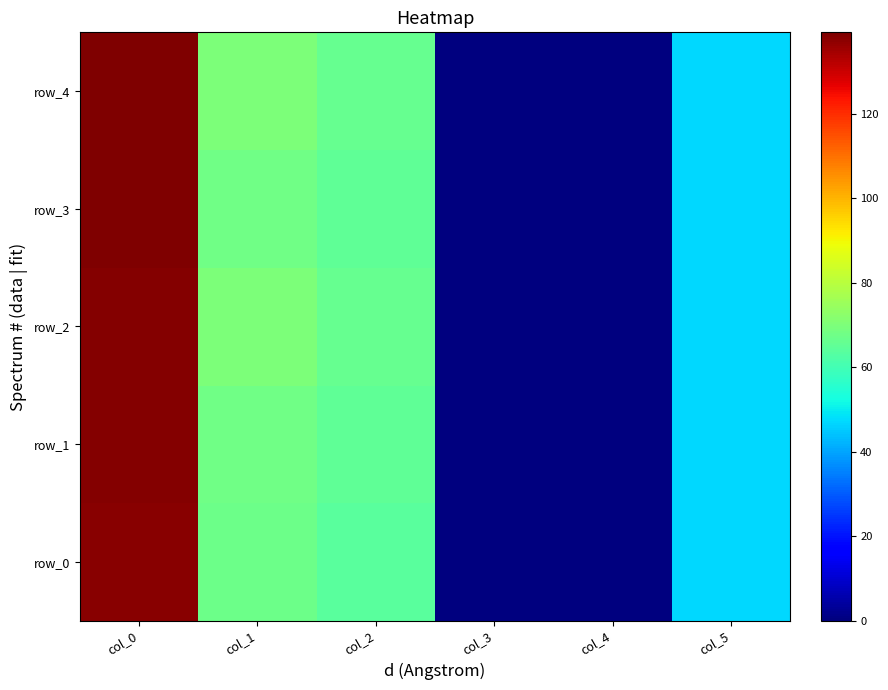

Where does the row_2 series first go above 66?

col_0